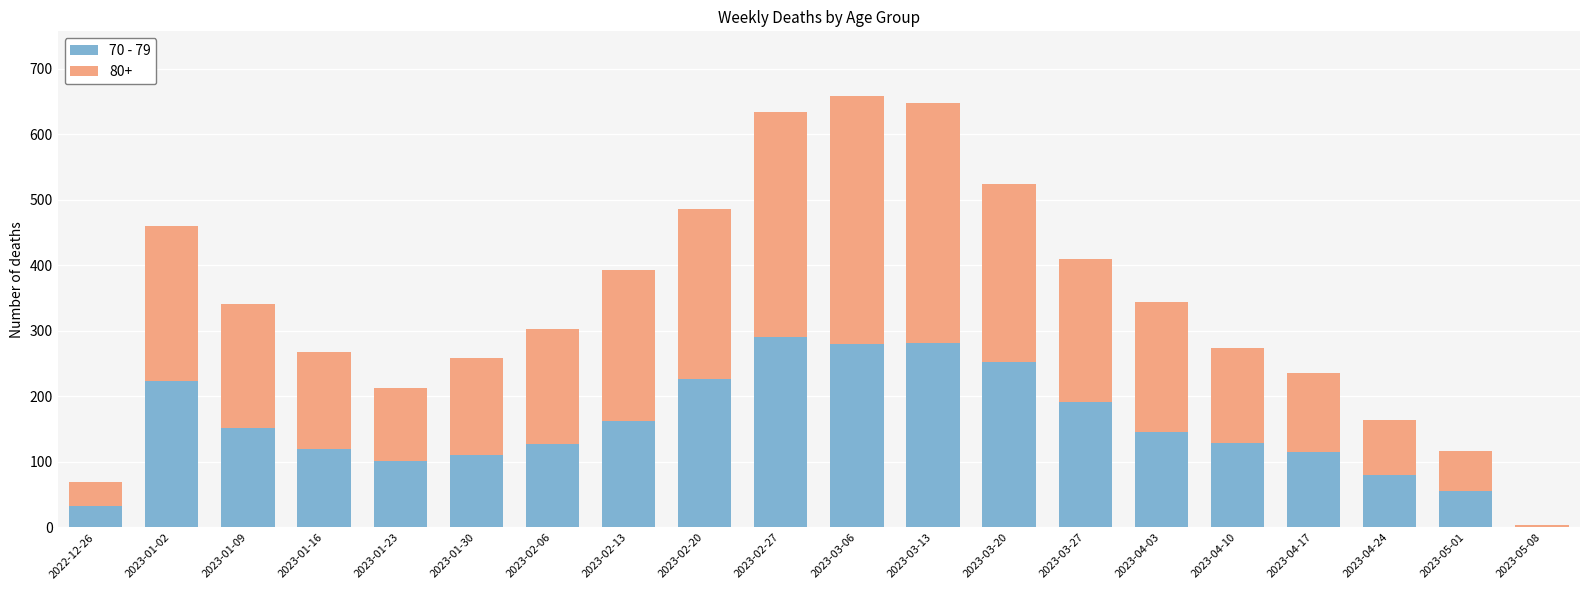

How many data points does each series have?

20